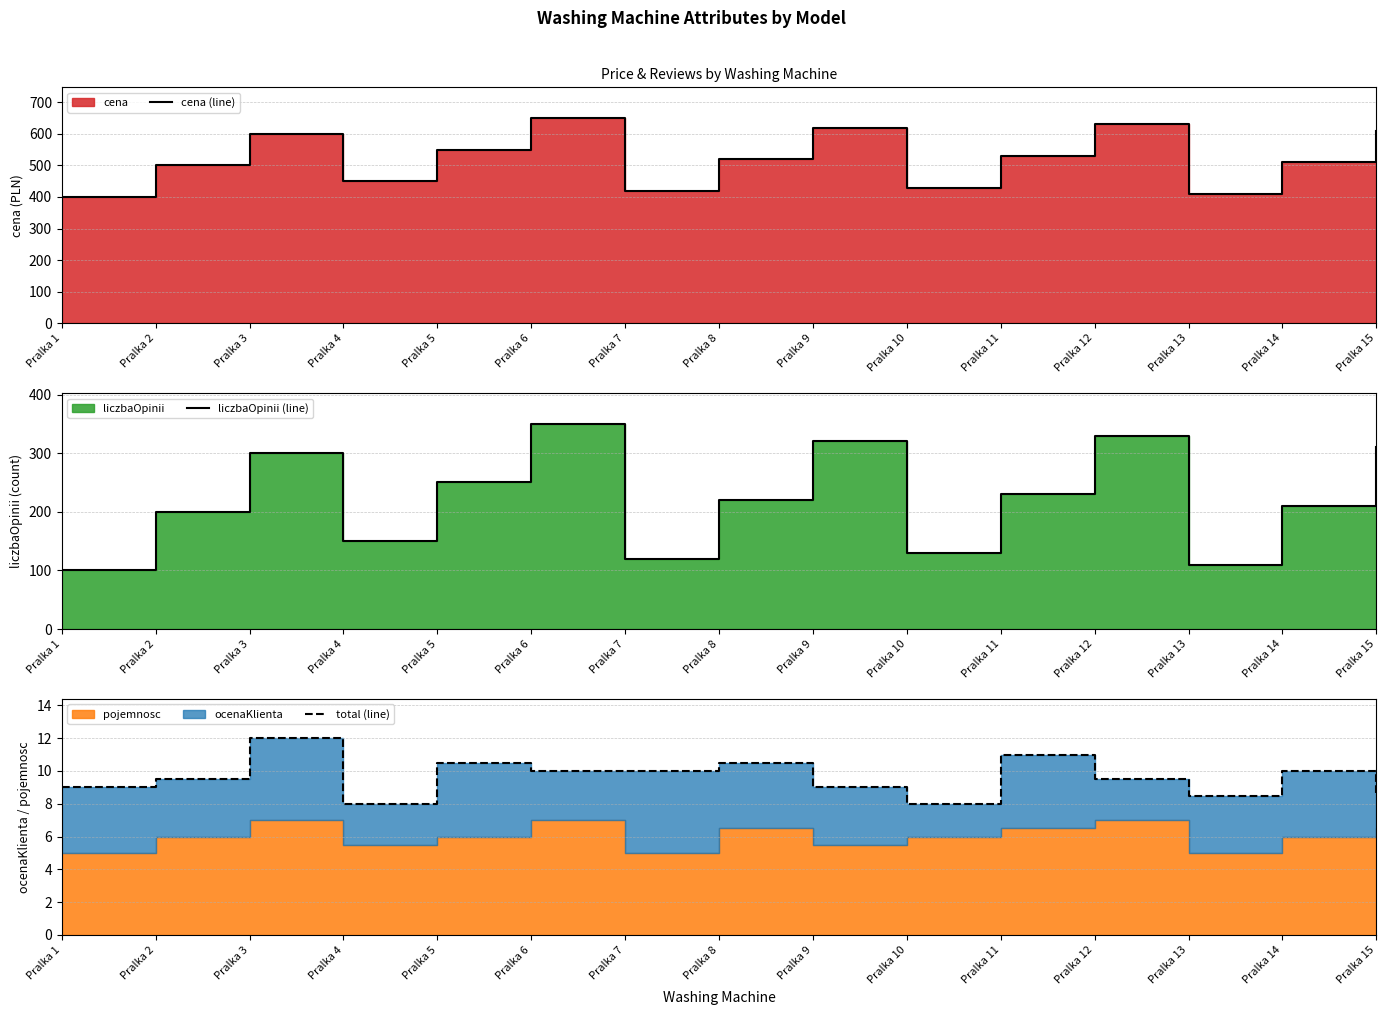

At which category does the chart reach its peak across all series?

Pralka 6